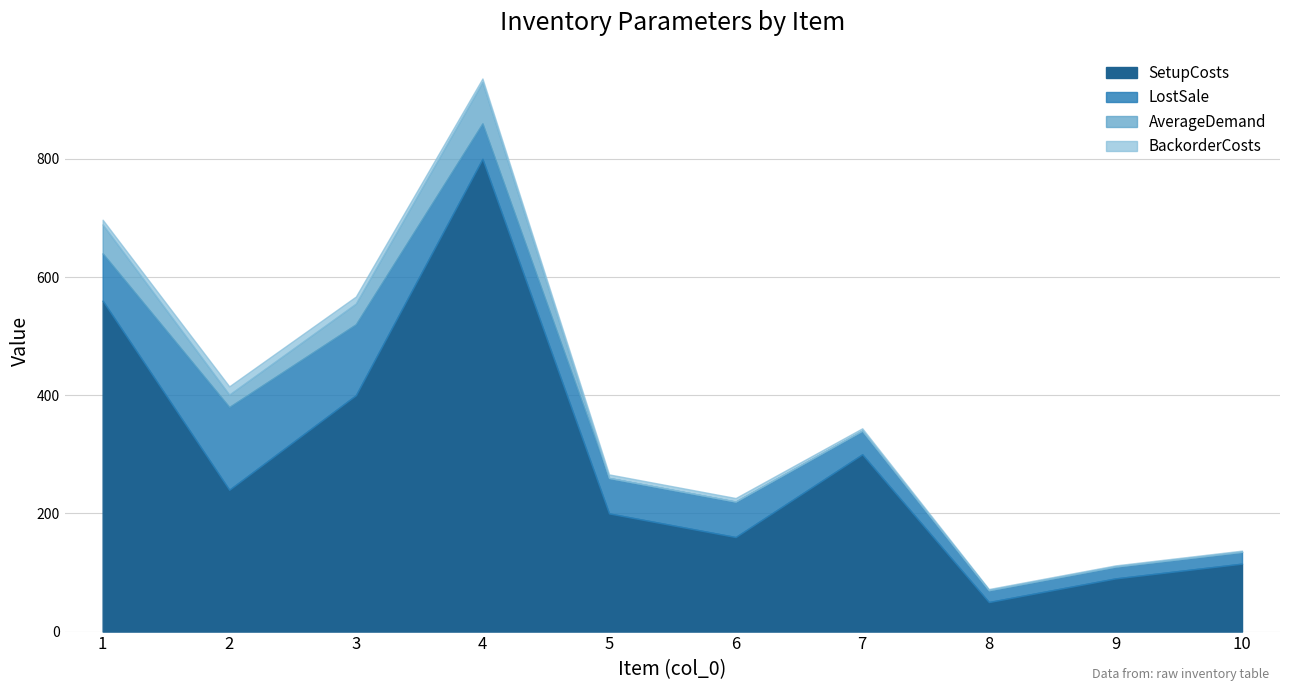

What is the total value across all series at 5?

266